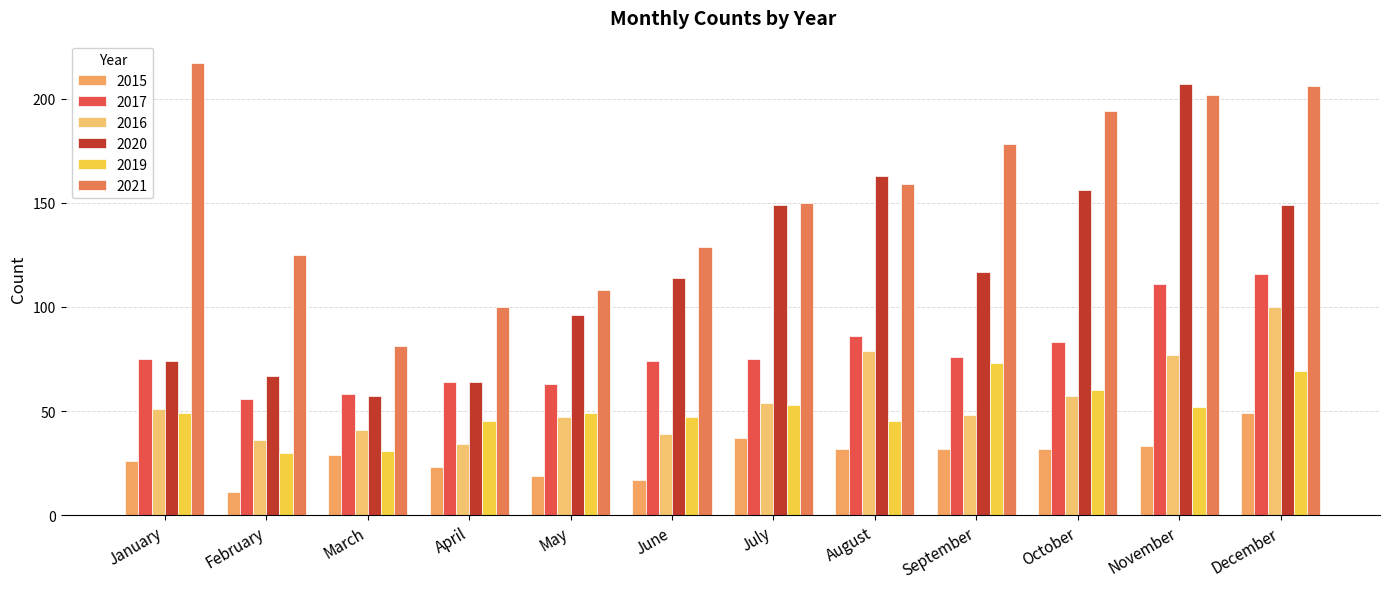

Rank the series at October from lowest to highest value.

2015, 2016, 2019, 2017, 2020, 2021